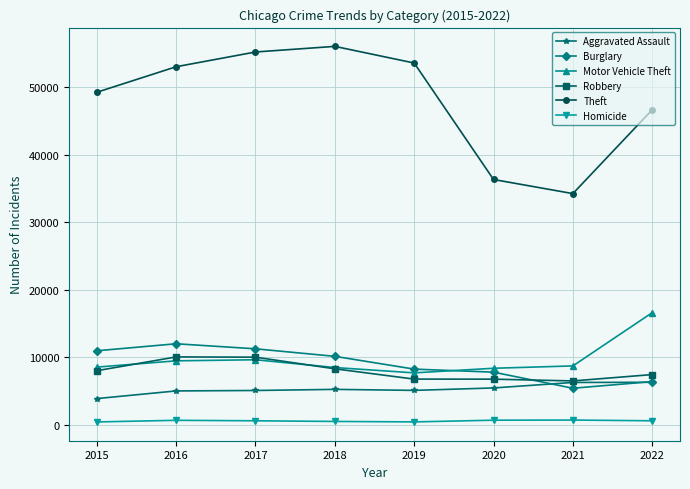

Which series has the largest range (max minus min)?

Theft